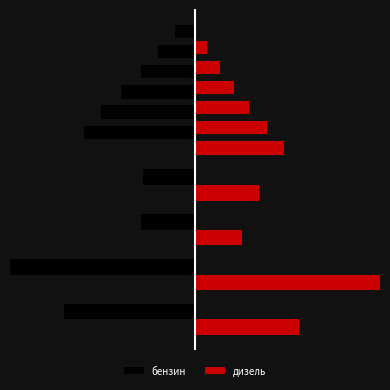

Count the number of data series in this chart.

2